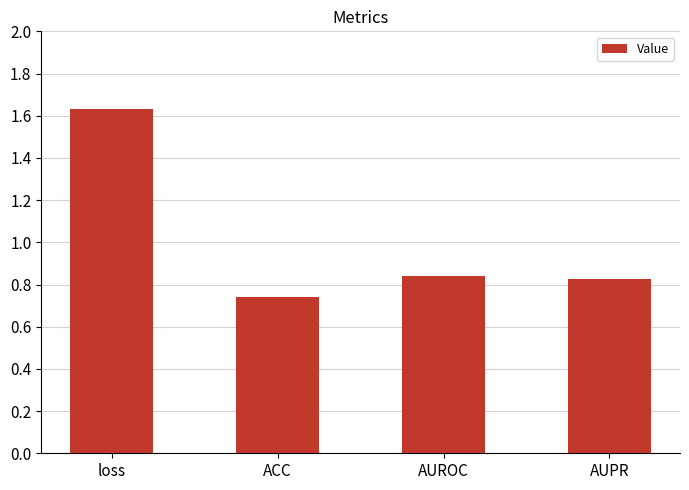

True or false: the data shows 0.3 at AUPR.

False